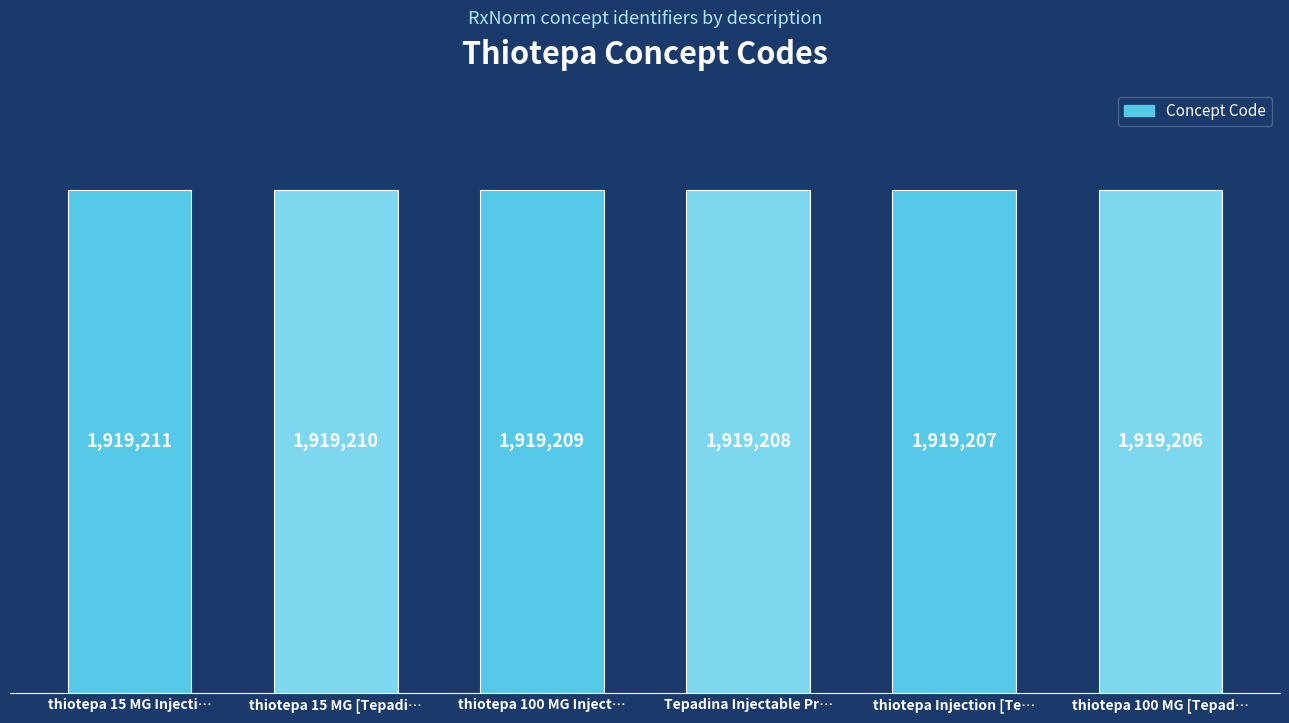

At which label does the data first exceed 1919209?

thiotepa 15 MG Injecti…